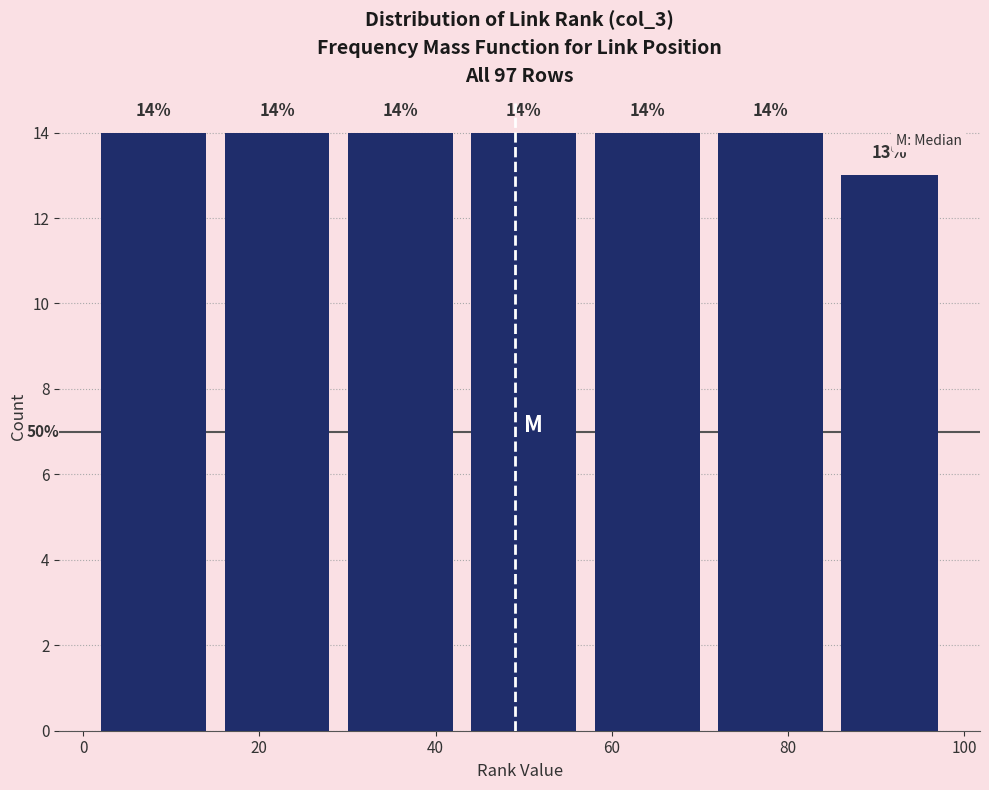

What is the height of the bar covering 71 to 85 on the x-axis? The bar edges are not printed on the chart, so give them approximately, as read against the axis.

14